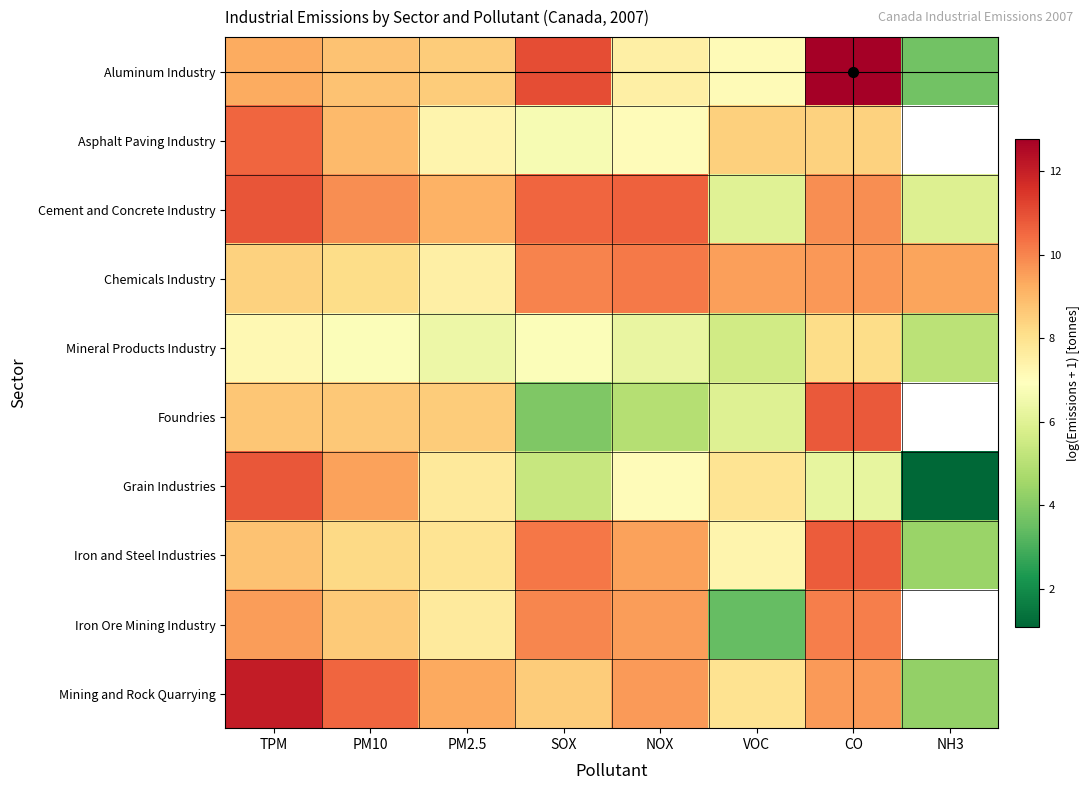

At which label does Mineral Products Industry reach its minimum?

NH3